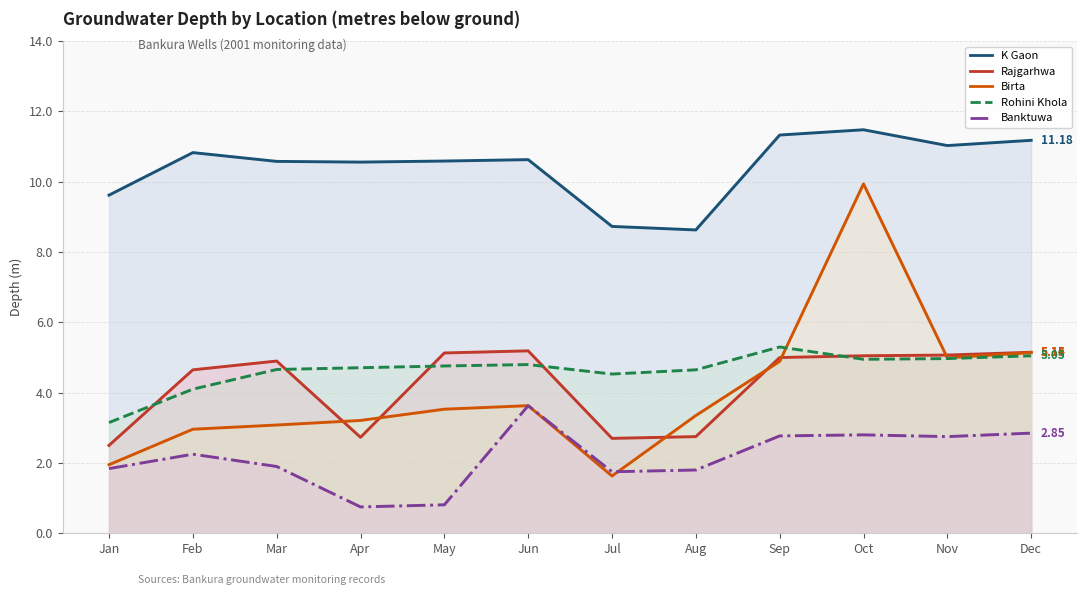

Is the value of Birta at Oct greater than the value of K Gaon at Feb?

No